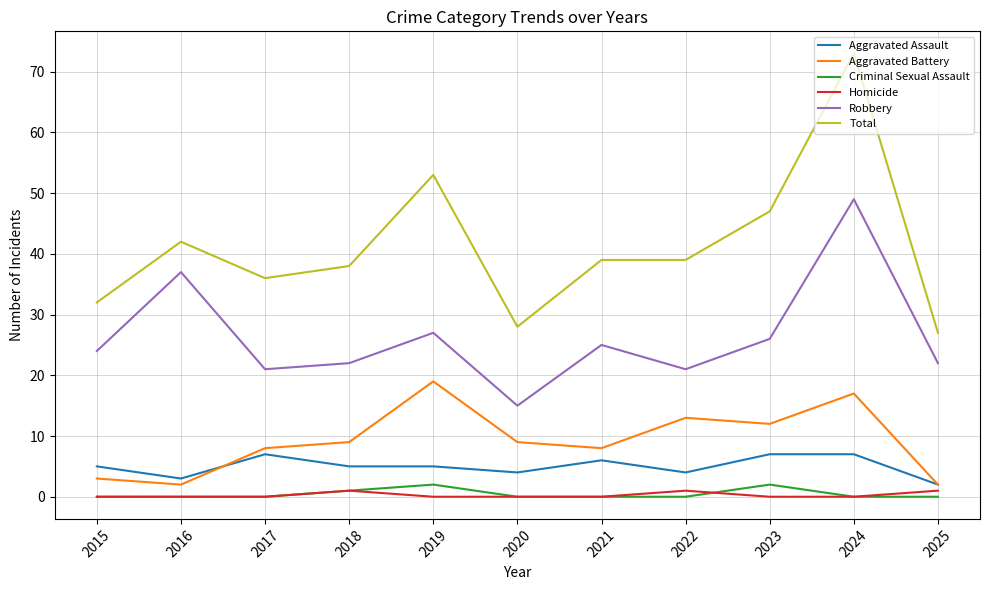

What is the maximum value shown in the chart?

73